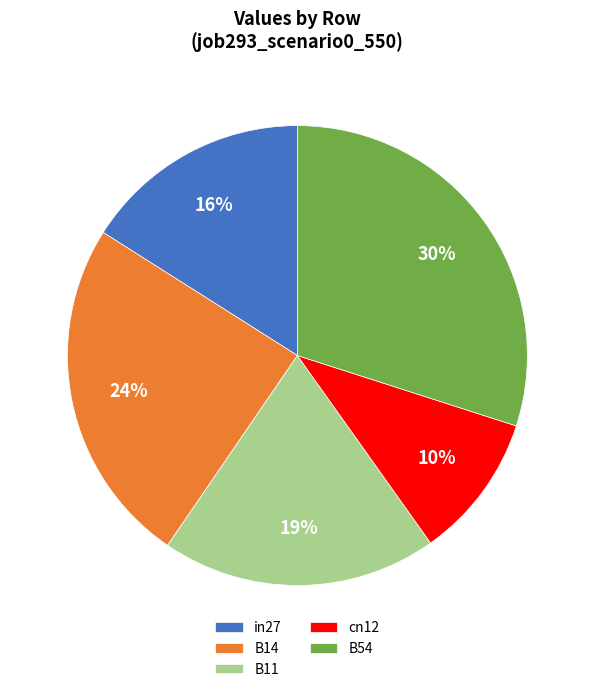

Between B14 and in27, which is larger?

B14